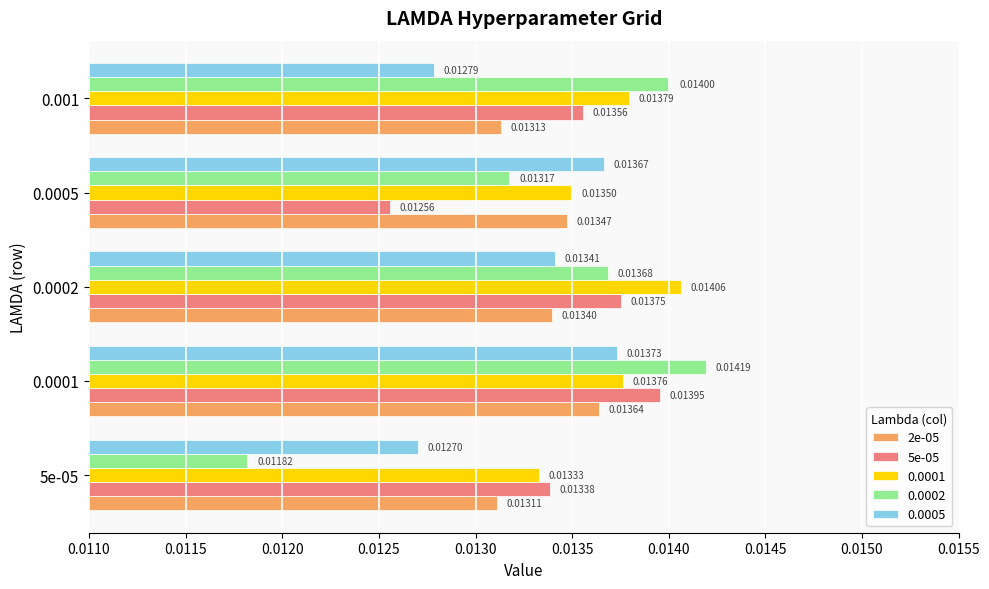

At 0.001, list the series in order from smallest to largest.

0.0005, 2e-05, 5e-05, 0.0001, 0.0002